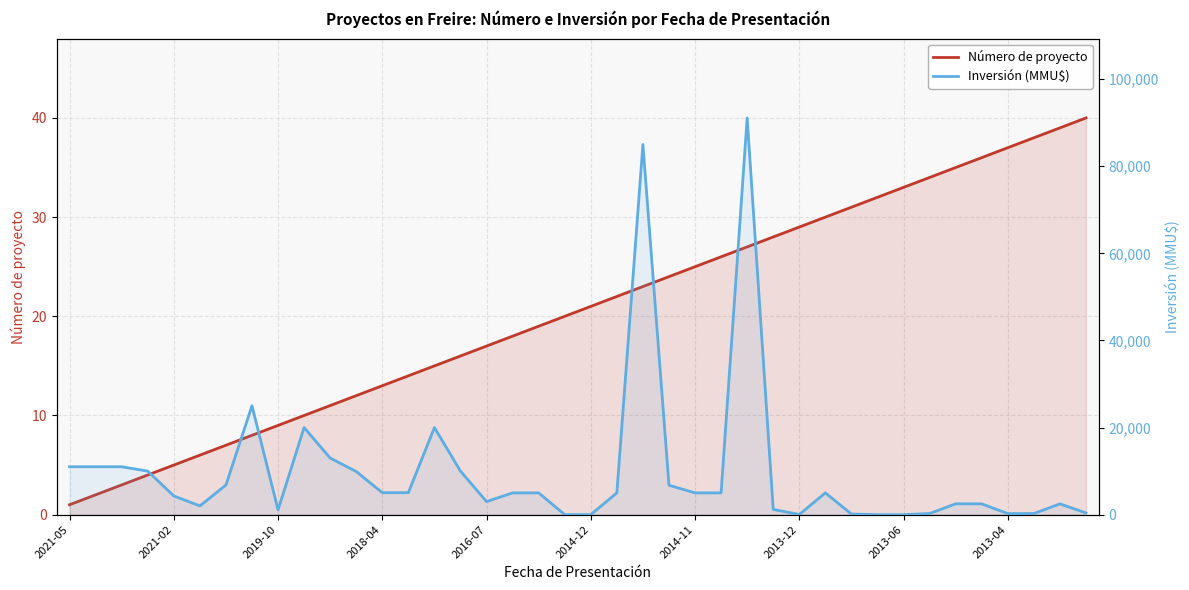

What is the difference between the maximum and minimum values in the Inversión (MMU$) series?

91100